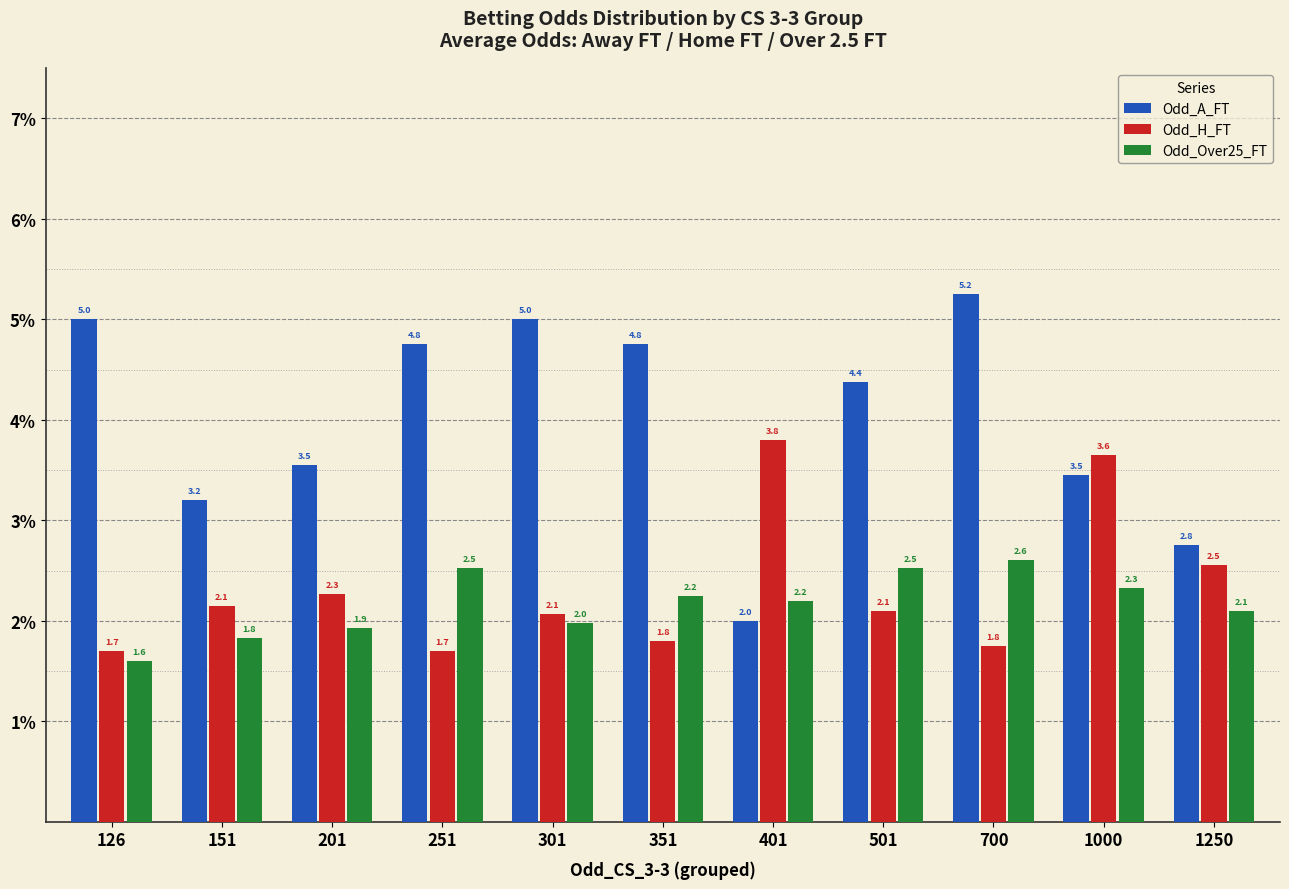

Which series has the largest range (max minus min)?

Odd_A_FT